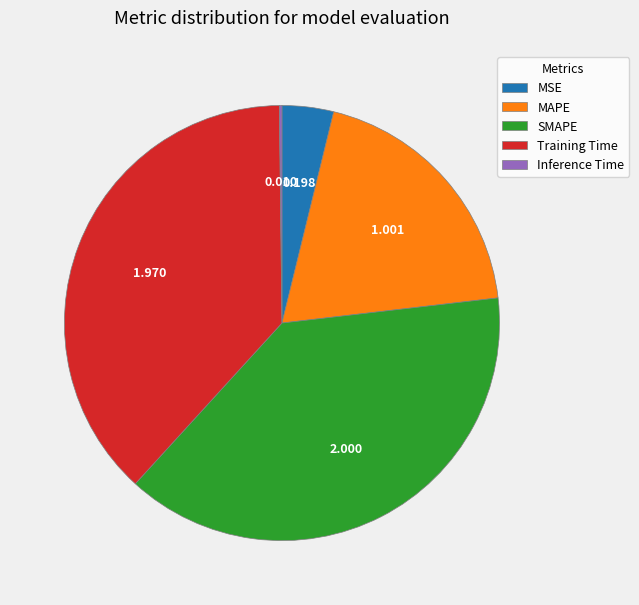

Which category has the biggest portion of the pie?

SMAPE